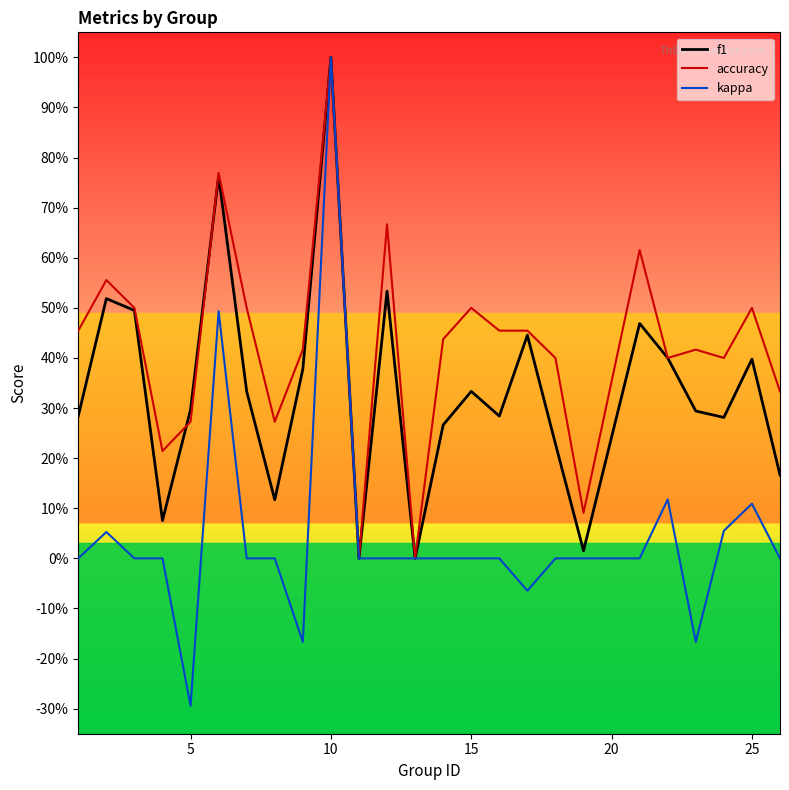

True or false: accuracy and f1 cross at least once.

True